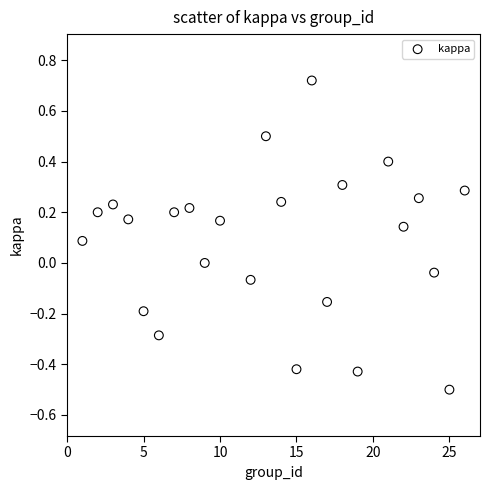

What is the range of Y values (max minus min)?

1.2